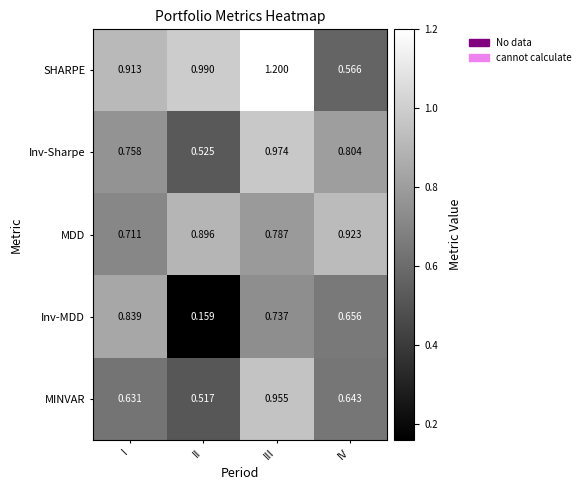

Between II and IV, which series saw the biggest shift?

Inv-MDD